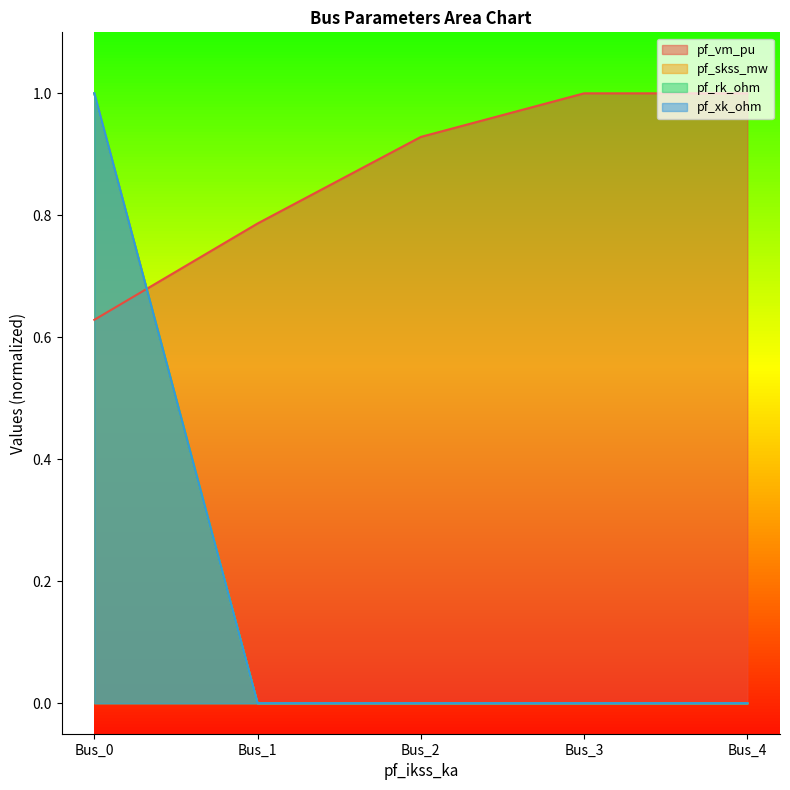

How many intersections are there between pf_skss_mw and pf_vm_pu?

1